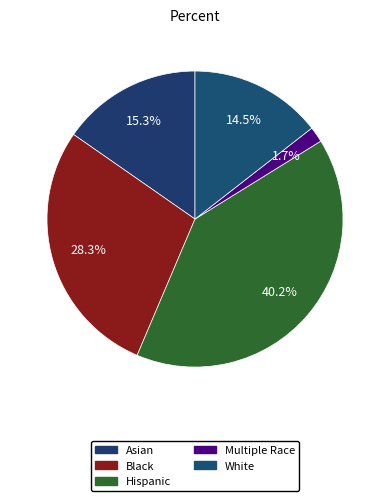

To the nearest percent, what is the combined percentage of Multiple Race and Hispanic?

42%